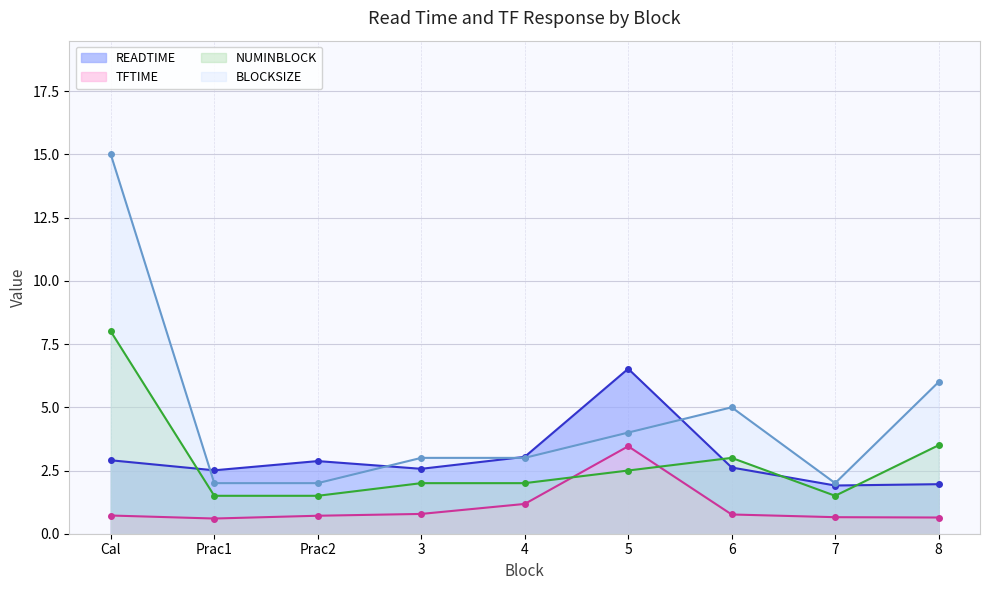

What is the approximate value of BLOCKSIZE at Prac2?

2.0